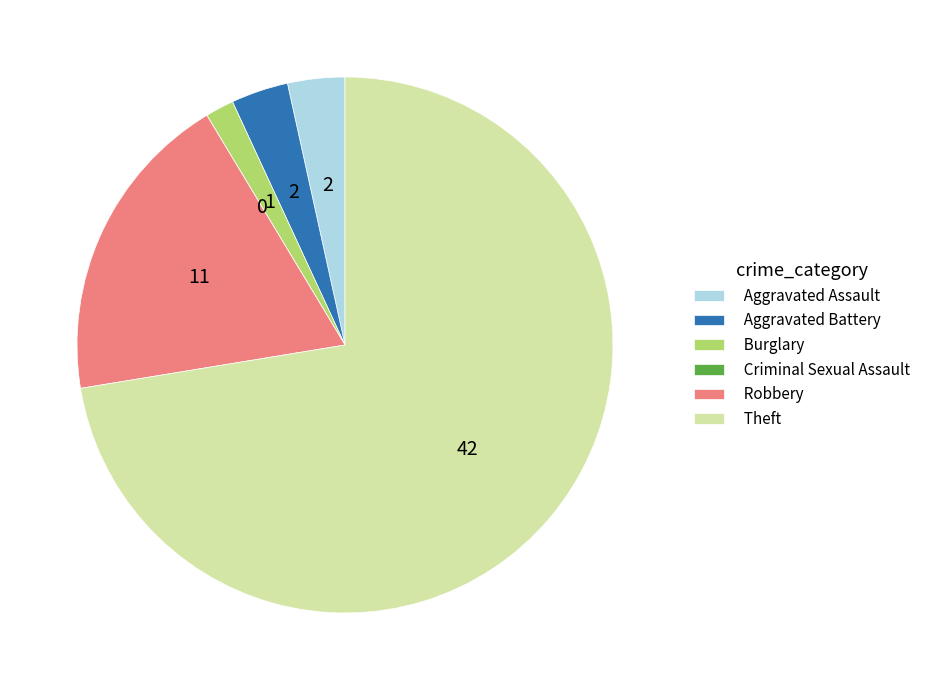

Which category has the biggest portion of the pie?

Theft